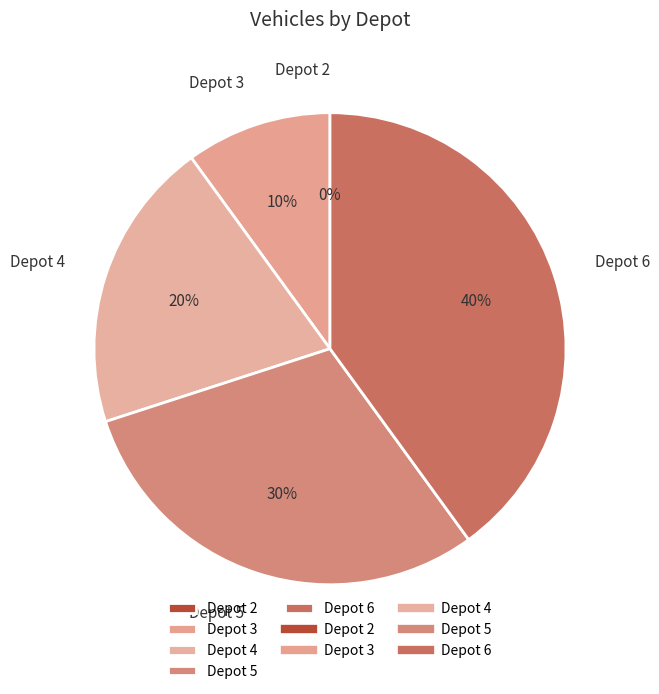

Is it true that Depot 3 is 10% of the pie?

True